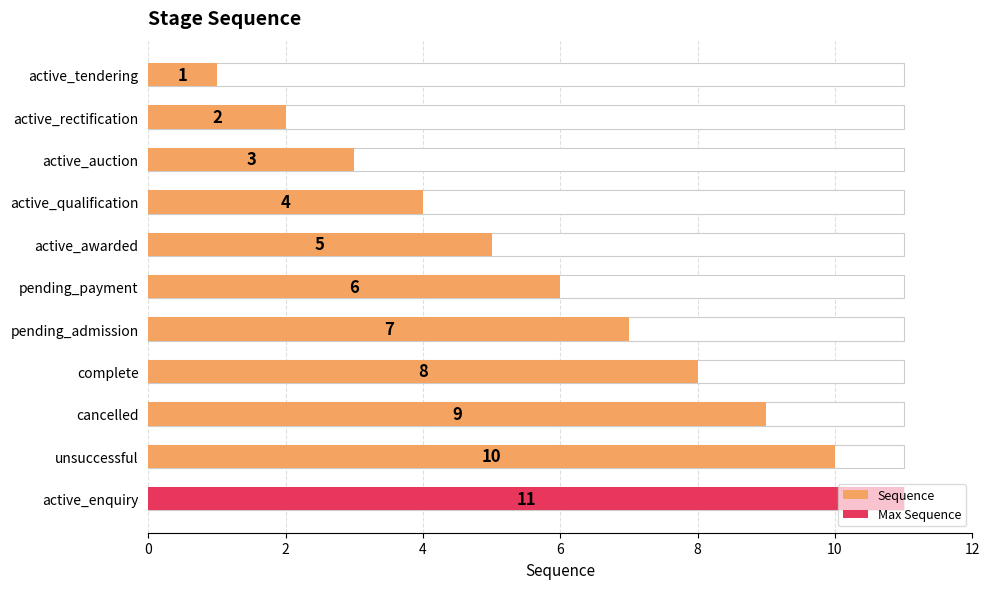

How many values are between 3 and 9?

7